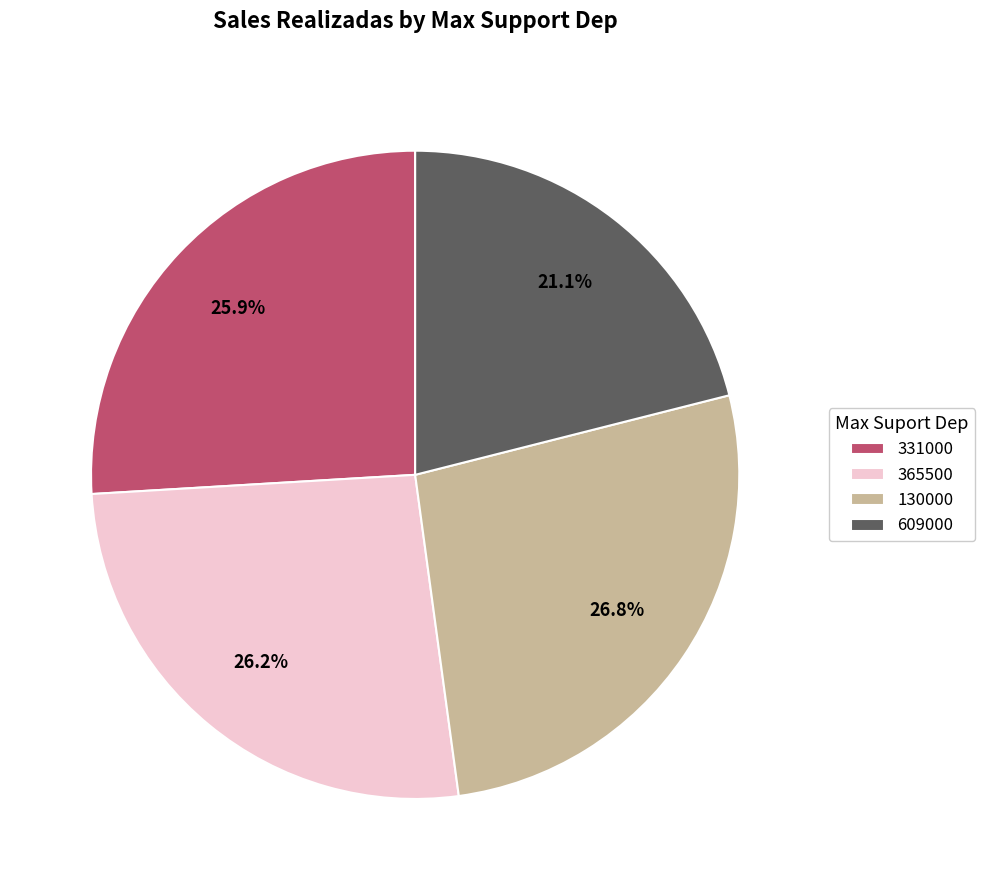

Is there a majority slice in this chart?

No